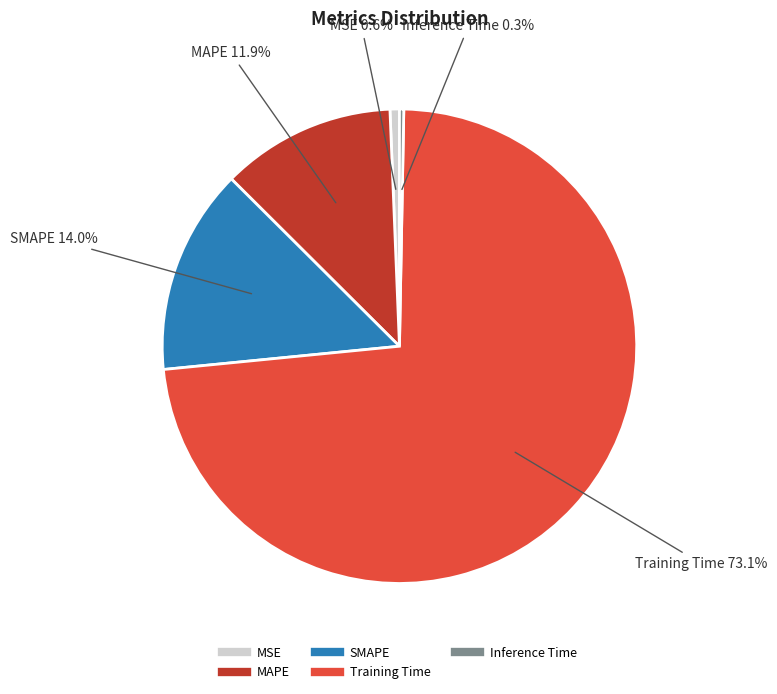

What is the largest slice in the pie chart?

Training Time